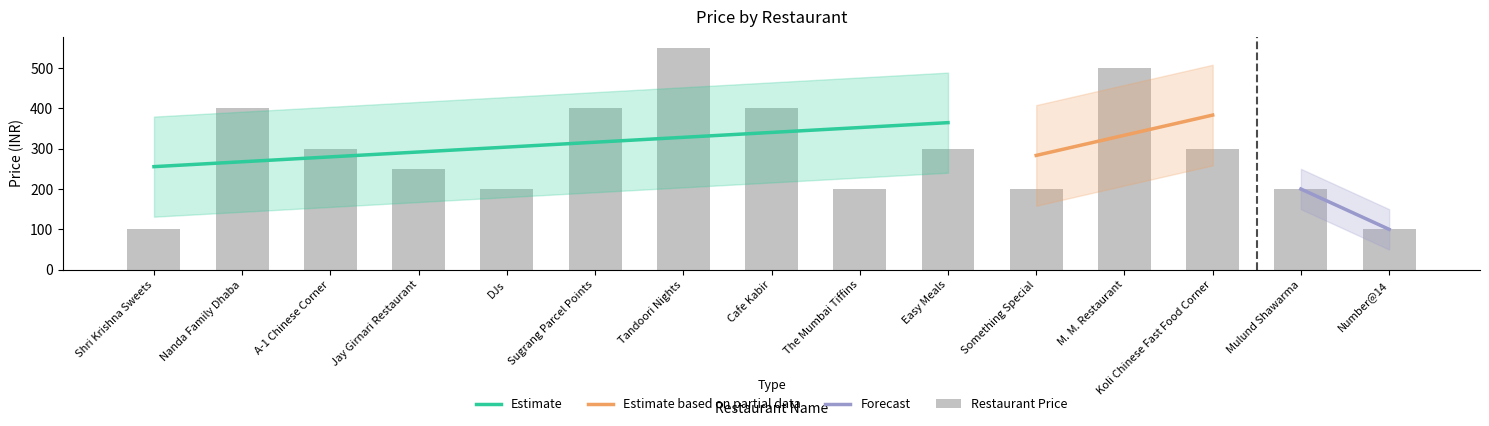

Reading left to right, list all the values displayed in this chart.

100	400	300	250	200	400	550	400	200	300	200	500	300	200	100